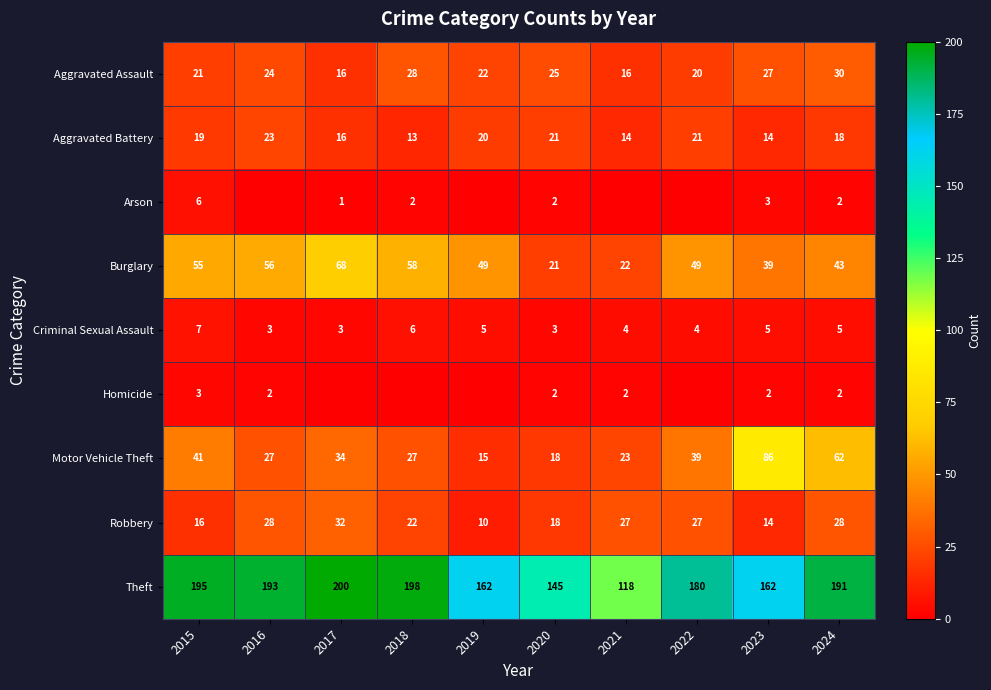

Is the value of Robbery at 2024 greater than the value of Aggravated Battery at 2017?

Yes